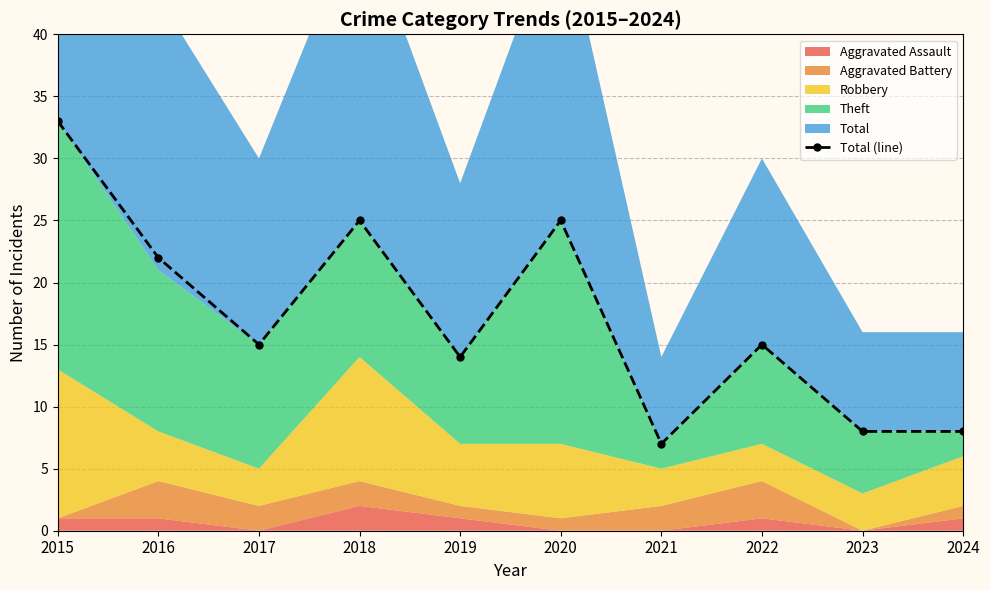

How many categories are shown in the chart?

10